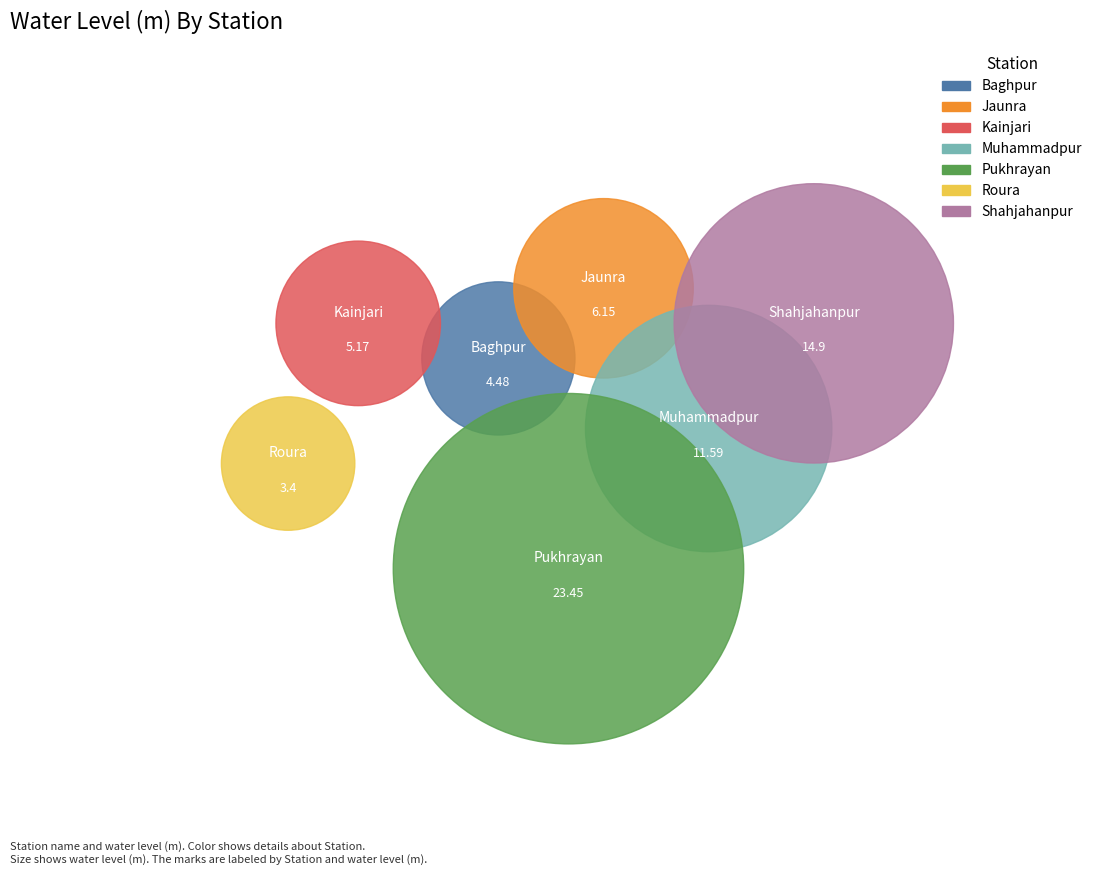

Between Baghpur and Muhammadpur, which is larger?

Muhammadpur